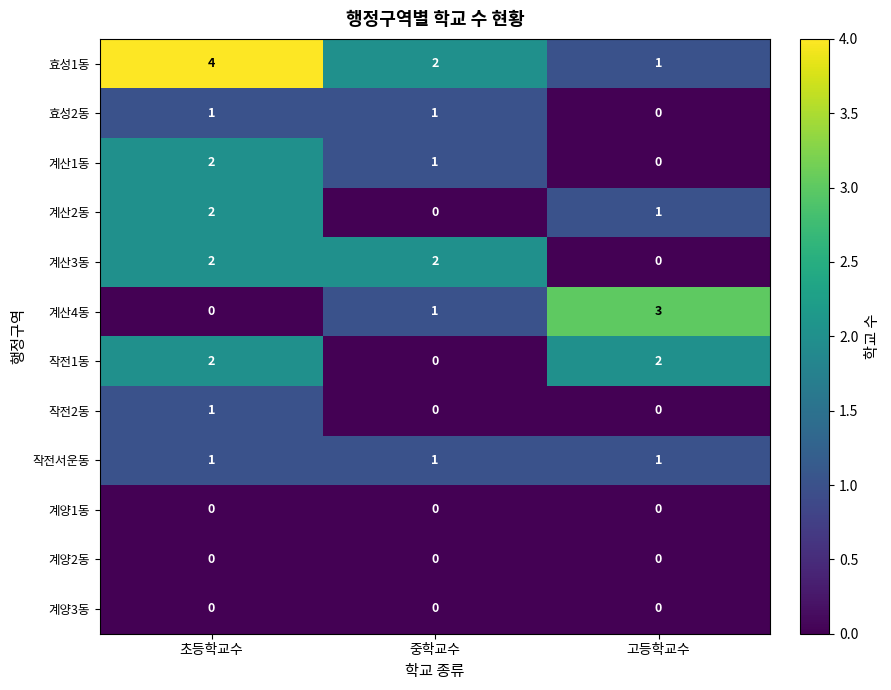

Count the 효성1동 values in the range 1 to 4.

3